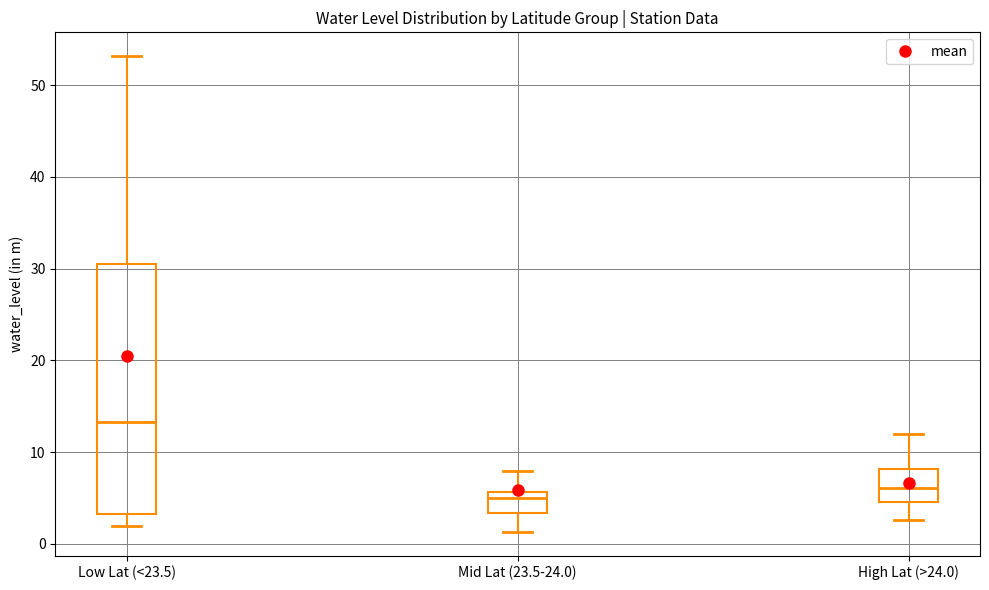

Which box is the tallest, from its lower edge to its upper edge?

Low Lat (<23.5)